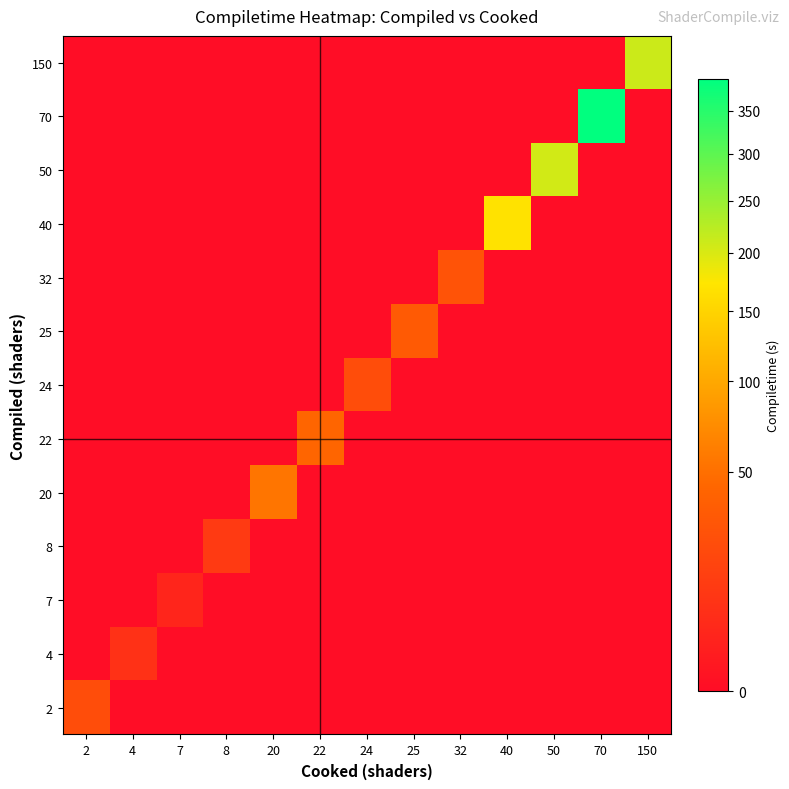

Which has a higher value, 24 or 22?

22